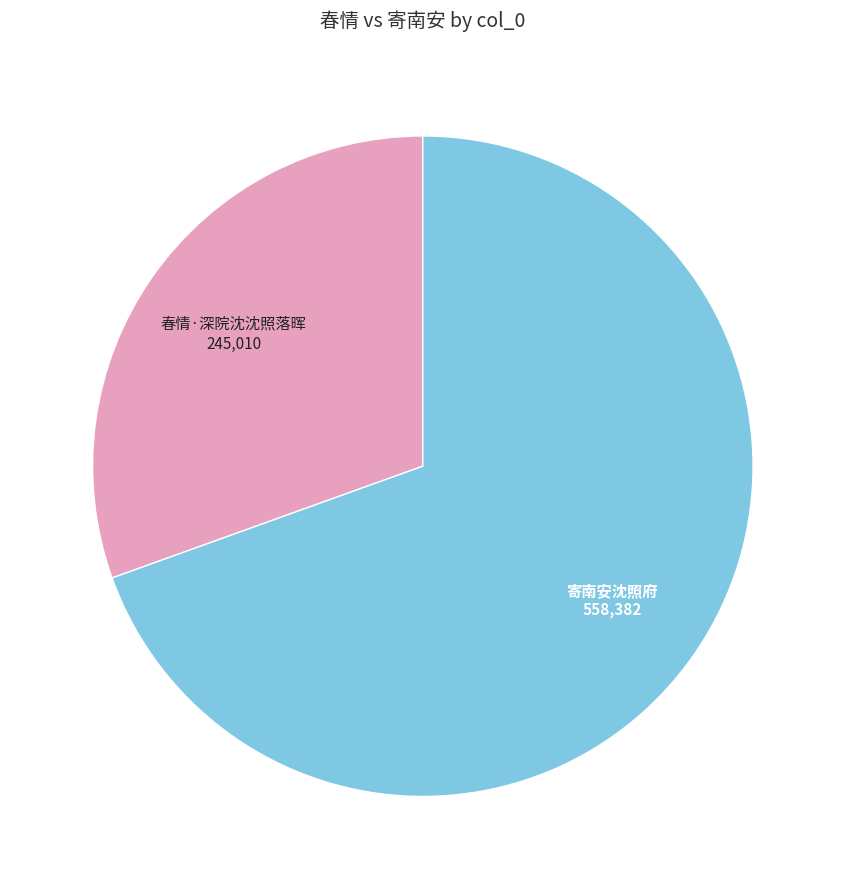

Is there a majority slice in this chart?

Yes